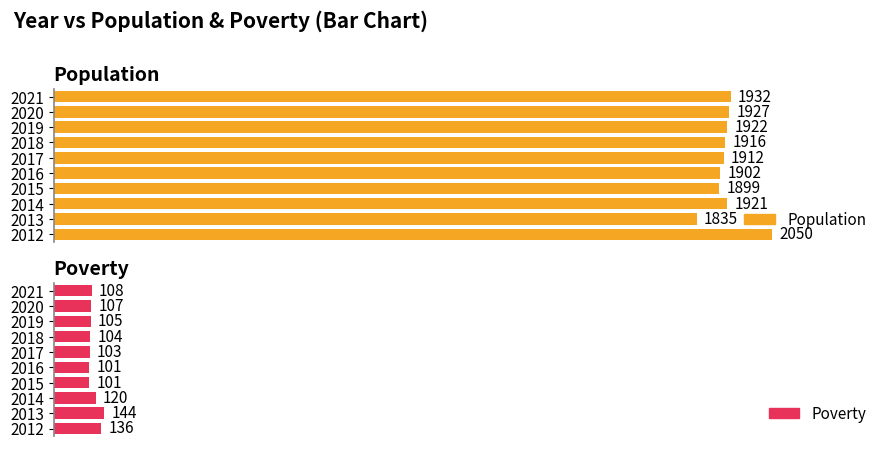

Reading left to right, list all the values displayed in this chart.

Average utilization: 2050	1835	1921	1899	1902	1912	1916	1922	1927	1932
Maximum utilization: 136	144	120	101	101	103	104	105	107	108